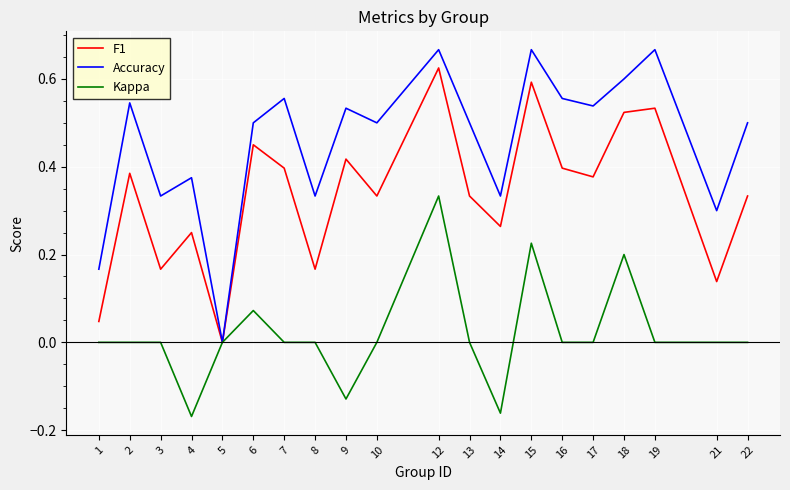

What is the total value across all series at 6?

1.0